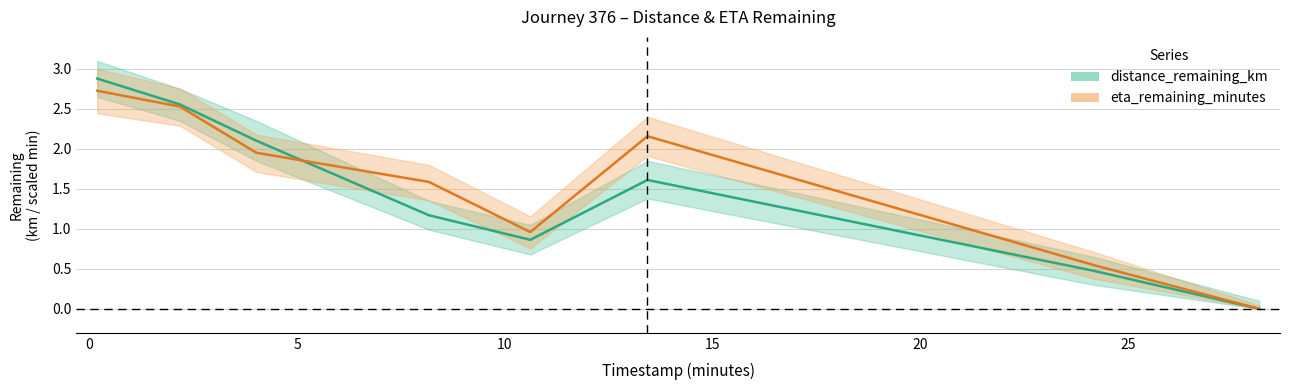

What are all the series names shown in the legend?

distance_remaining_km, eta_remaining_minutes